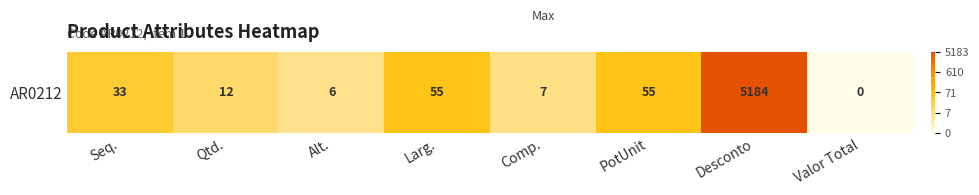

How many data points does each series have?

8